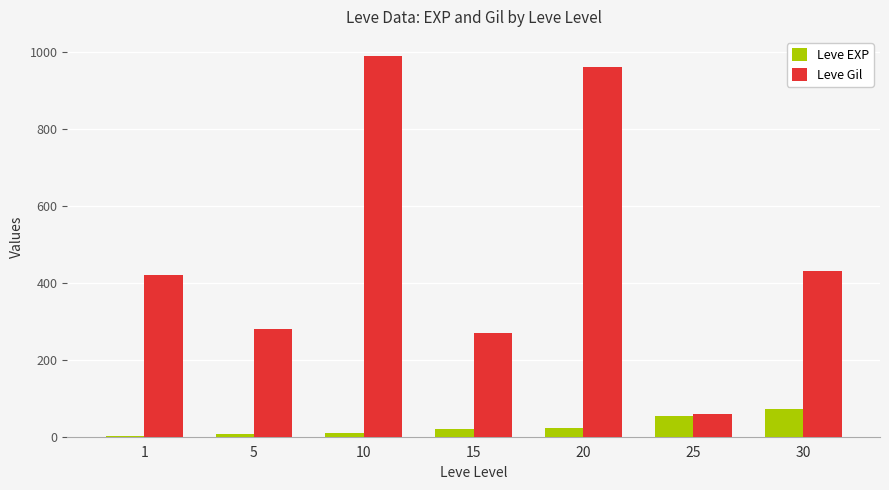

What are all the series names shown in the legend?

Leve EXP, Leve Gil